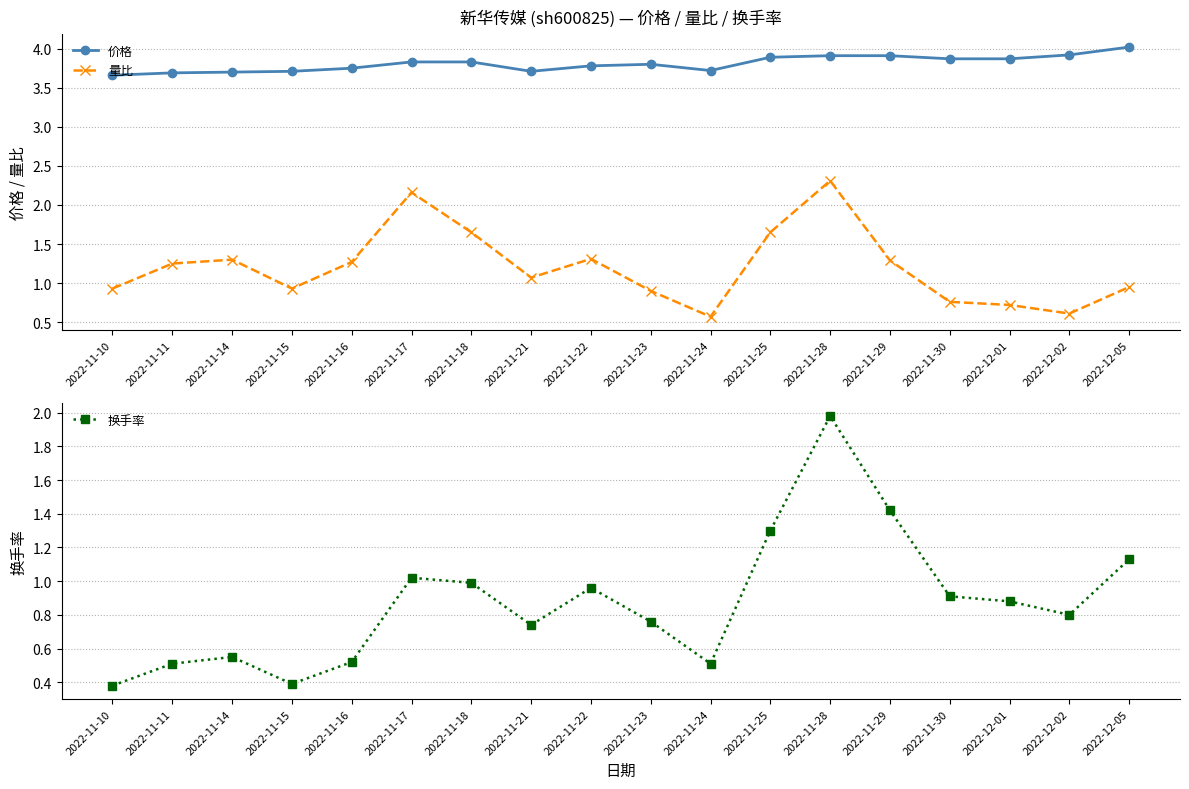

Is this an area chart (filled region under the line)?

No